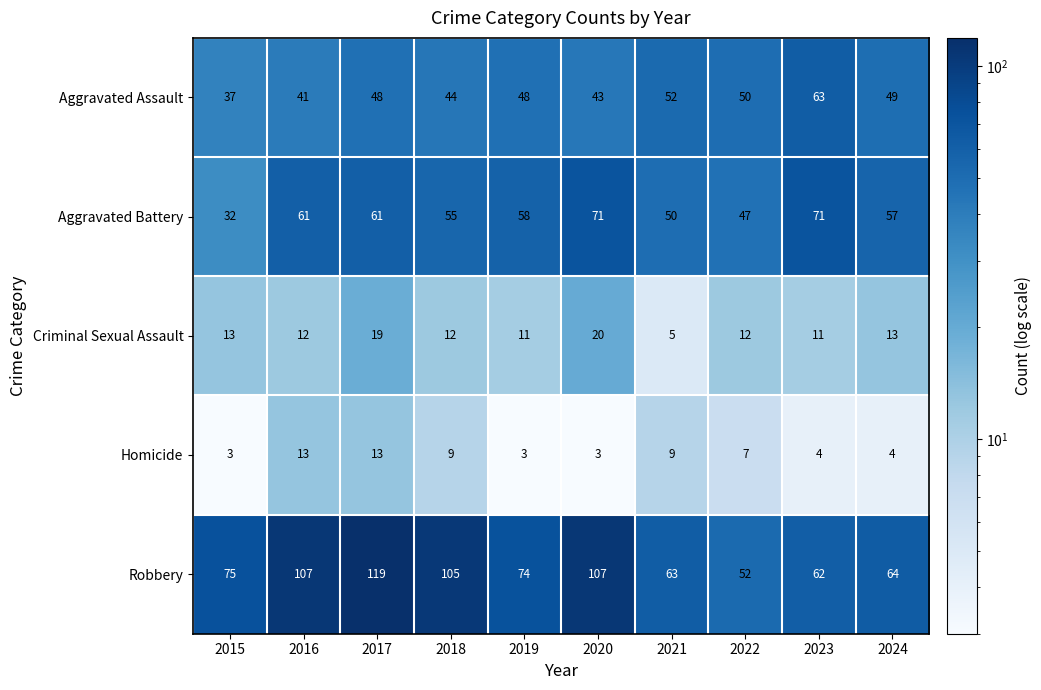

At how many categories does at least one series exceed 109?

1